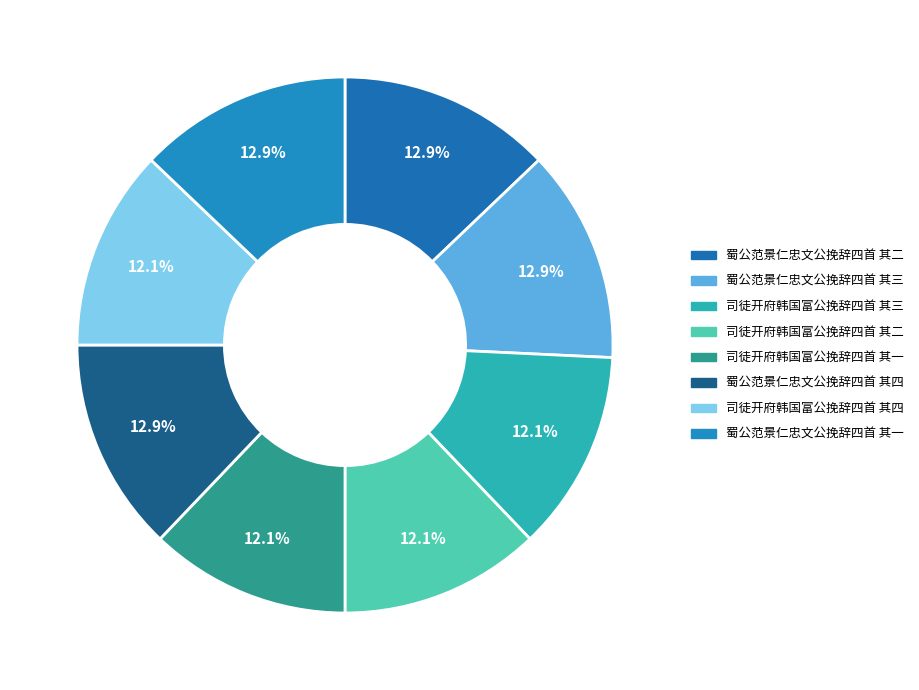

What percentage is the 司徒开府韩国富公挽辞四首 其三 slice, to the nearest percent?

12%